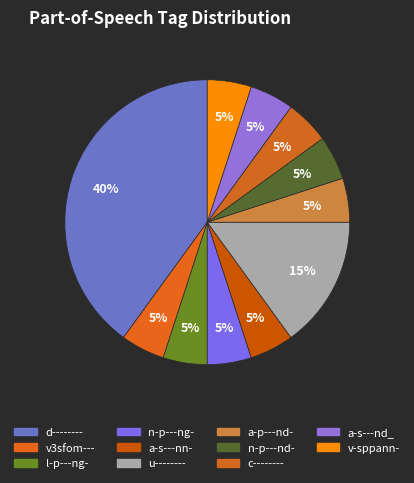

What is the ratio of the value at l-p---ng- to the value at u--------?

0.3